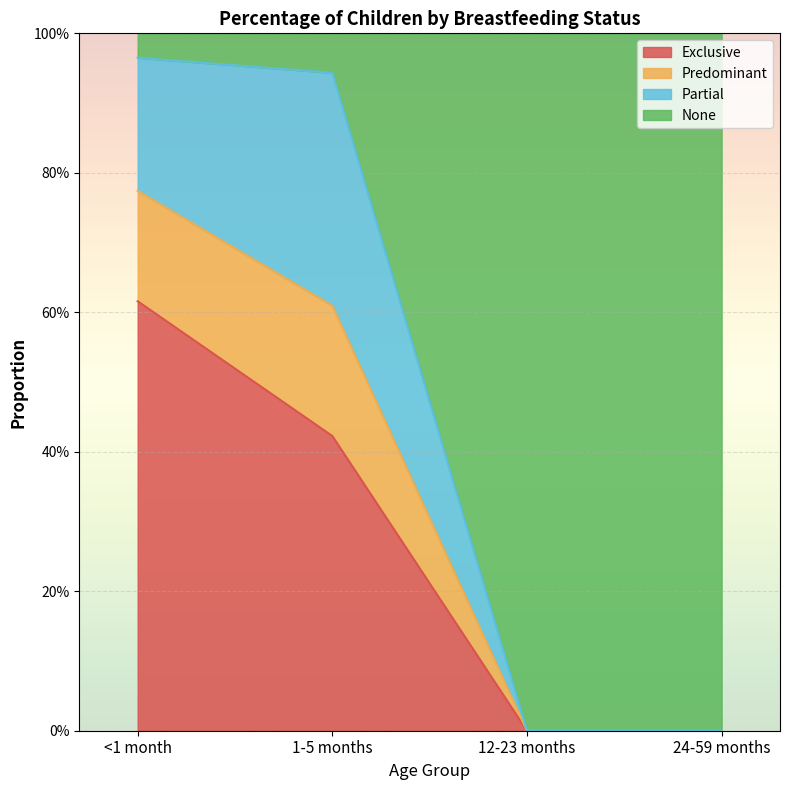

What is the label of the 4th point from the right?

<1 month